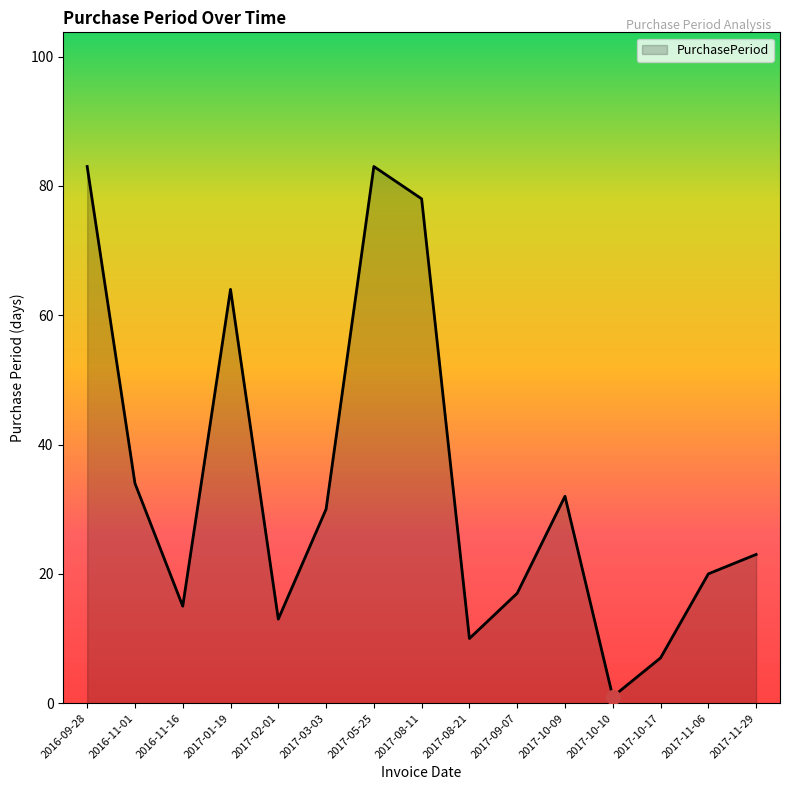

What is the greatest value displayed?

83